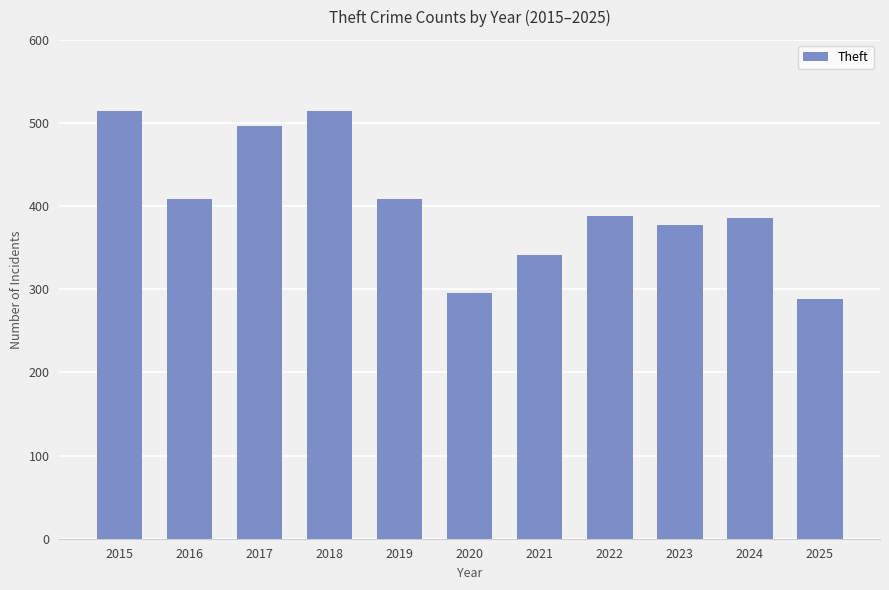

What is the difference between the maximum and minimum values?

227